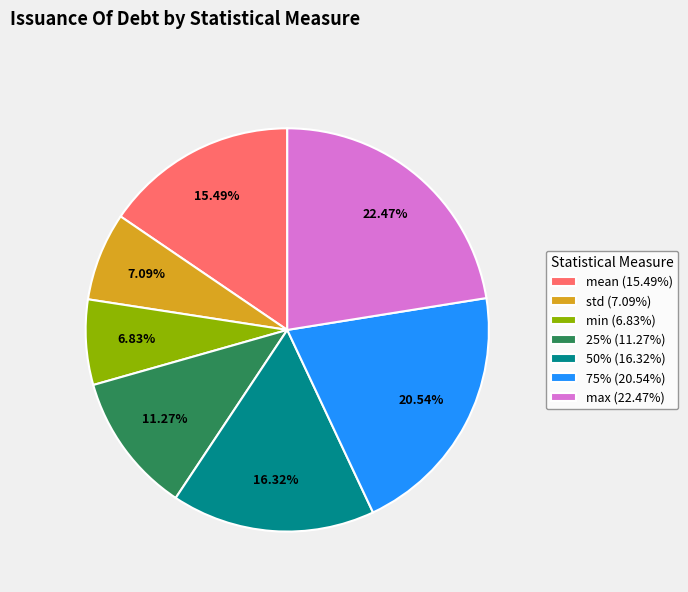

Which category has the biggest portion of the pie?

max